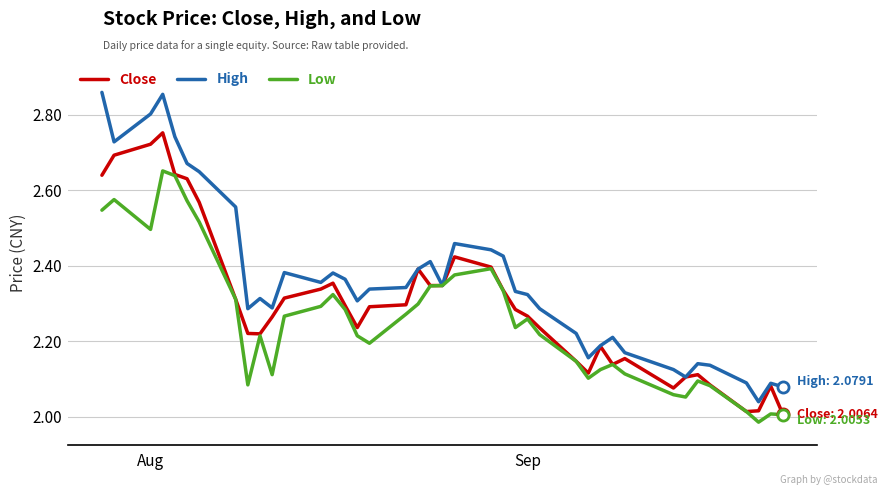

Which series has the widest spread of values?

High